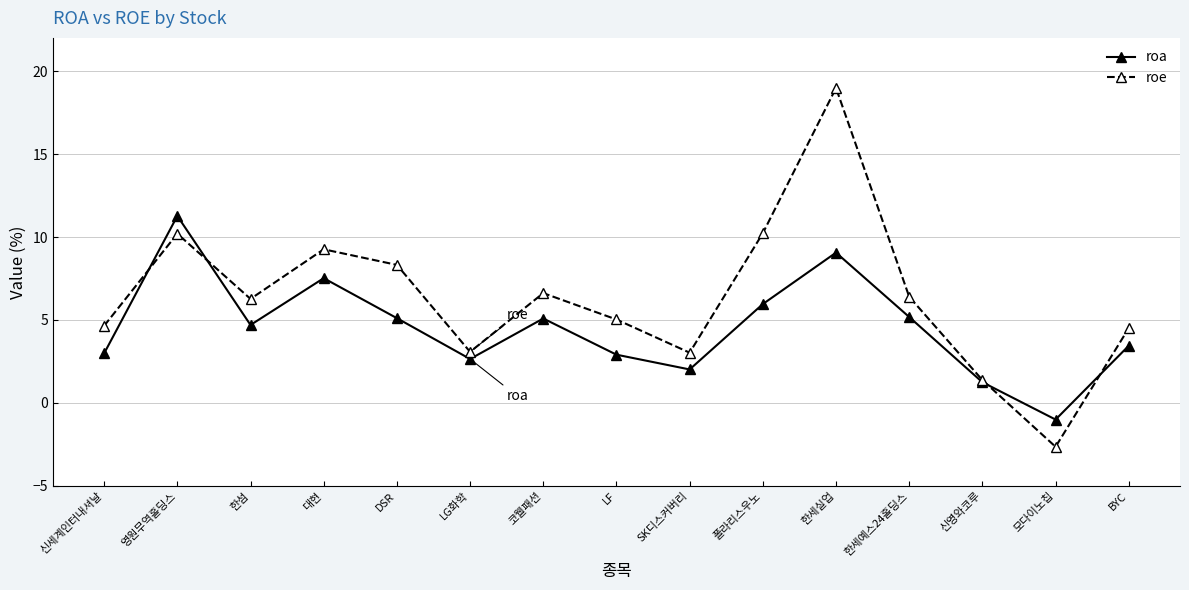

What is the sum of the roa values at 대현 and LF?

10.4